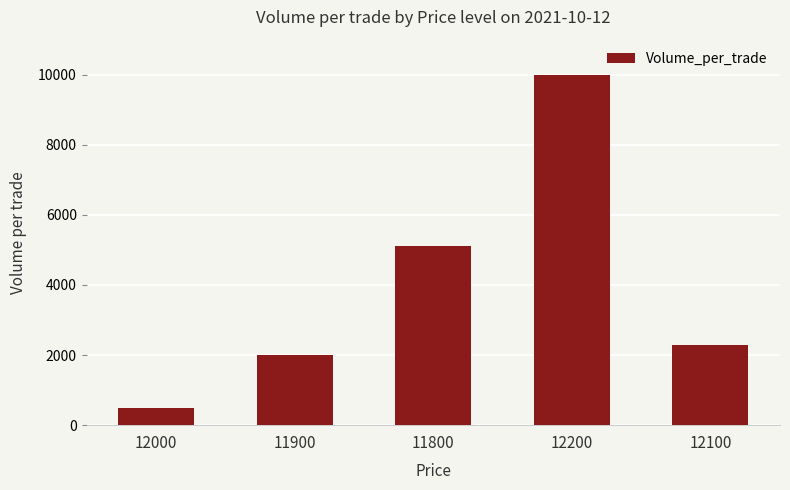

The chart shows a value of 16165 at 12200. True or false?

False